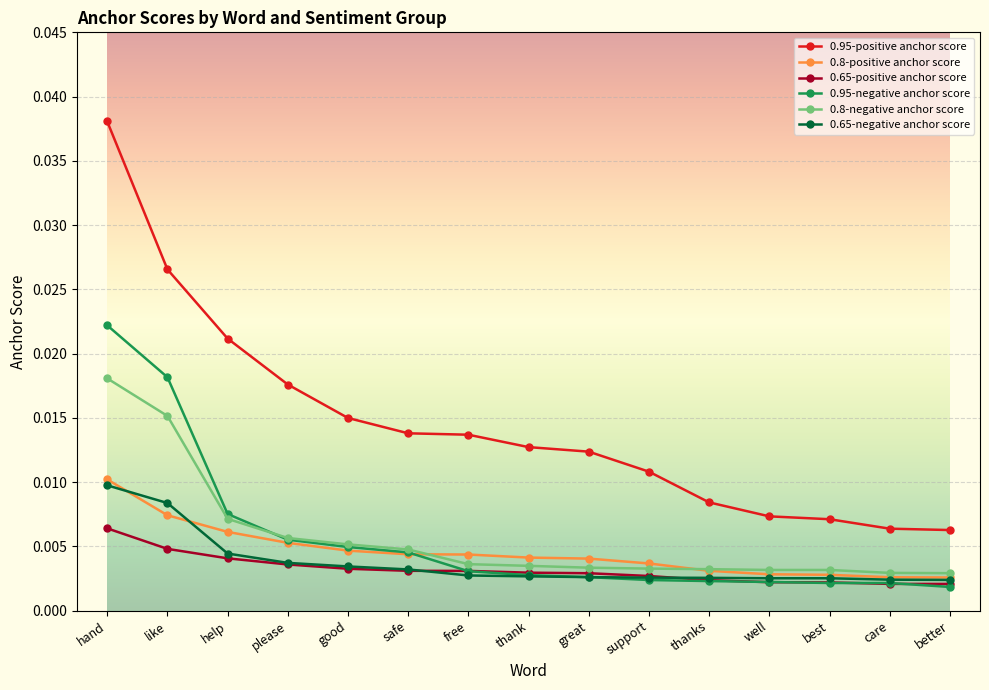

What are all the series names shown in the legend?

0.95-positive anchor score, 0.8-positive anchor score, 0.65-positive anchor score, 0.95-negative anchor score, 0.8-negative anchor score, 0.65-negative anchor score